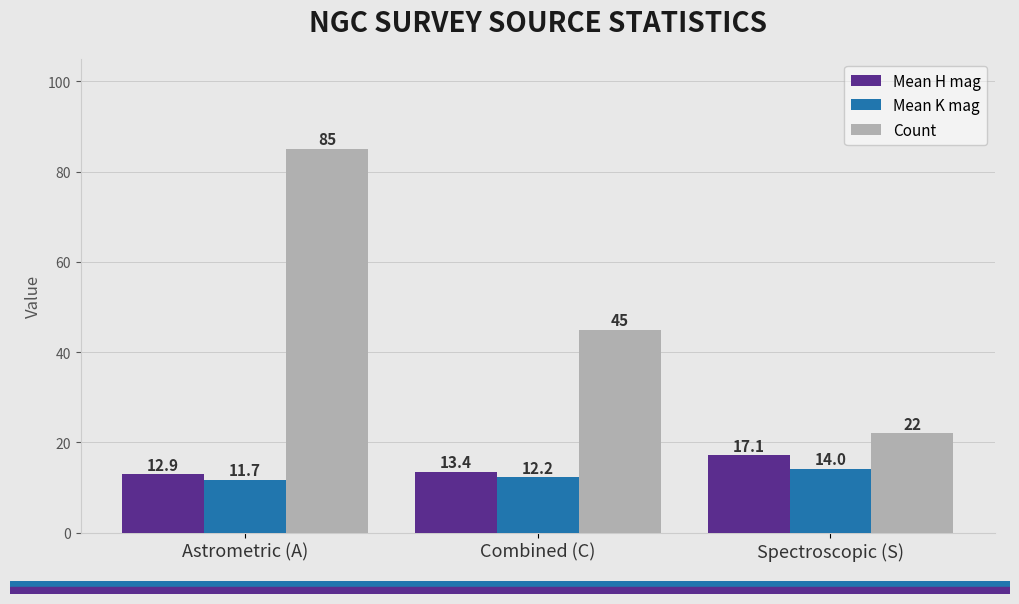

What is the value of the Mean H mag bar at the 2nd from the left?

13.4